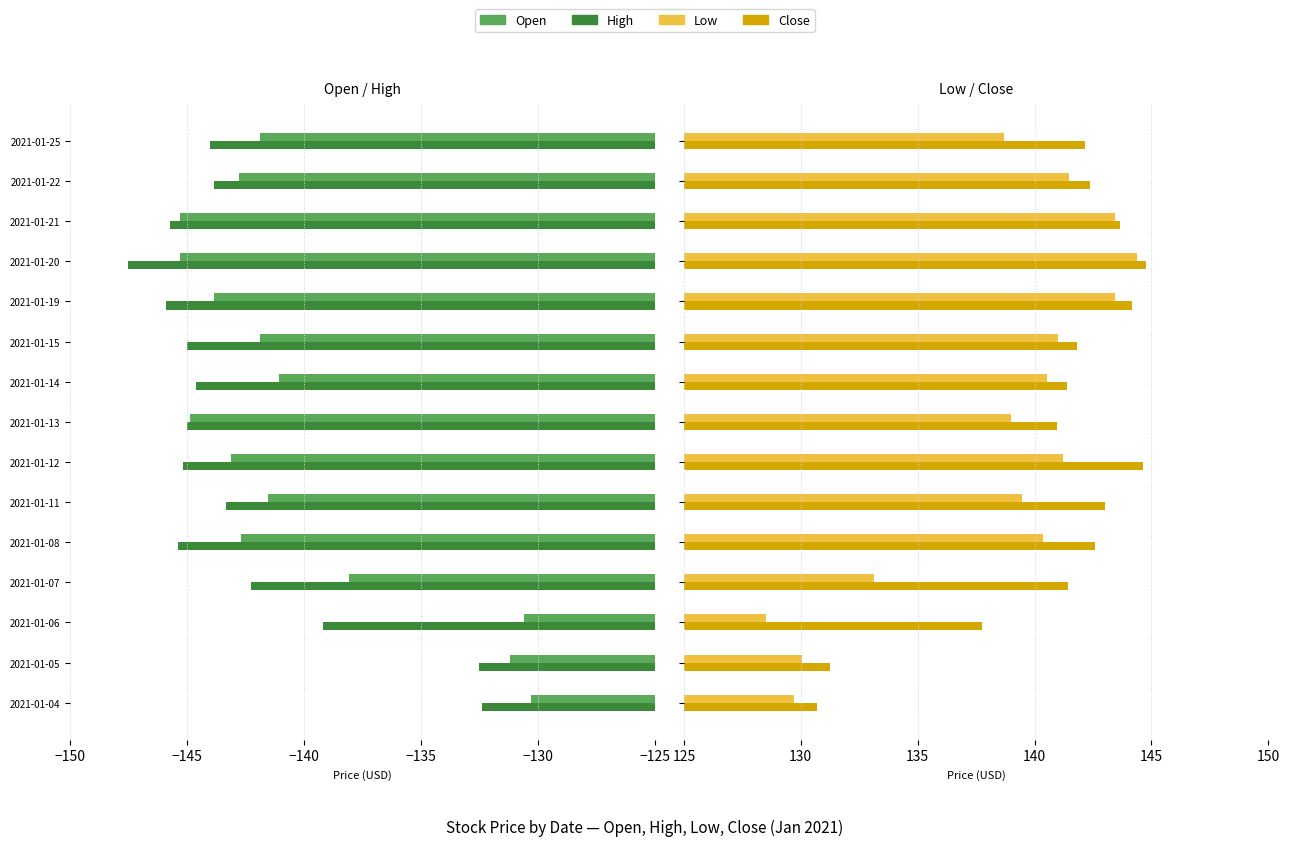

Which has a higher value, 2021-01-22 or 2021-01-25?

2021-01-25